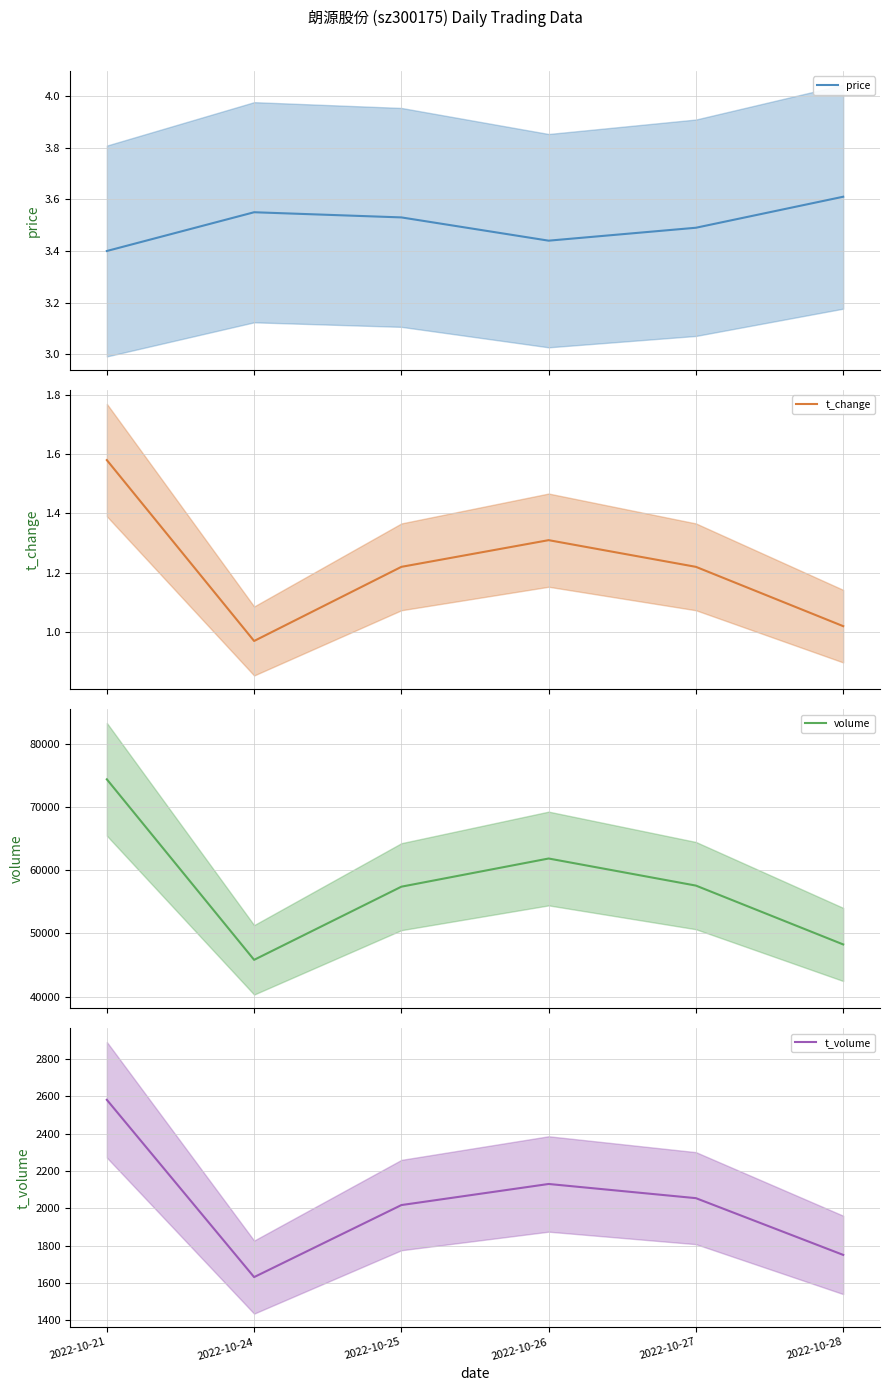

Reading left to right, transcribe all the data shown in this chart.

price: 3.4	3.5	3.5	3.4	3.5	3.6
t_change: 1.6	1.0	1.2	1.3	1.2	1.0
volume: 74401.0	45817.0	57401.0	61862.0	57573.0	48257.0
t_volume: 2581.0	1631.0	2017.0	2130.0	2054.0	1750.0